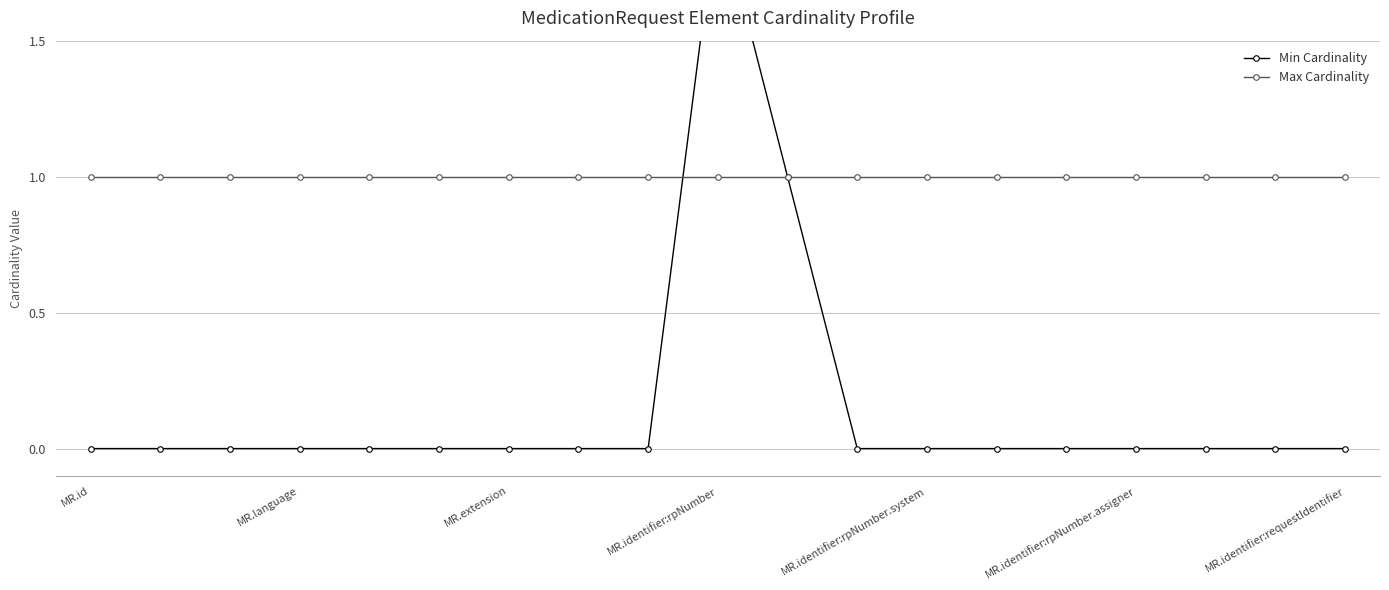

Read the Max Cardinality value at 8.

1